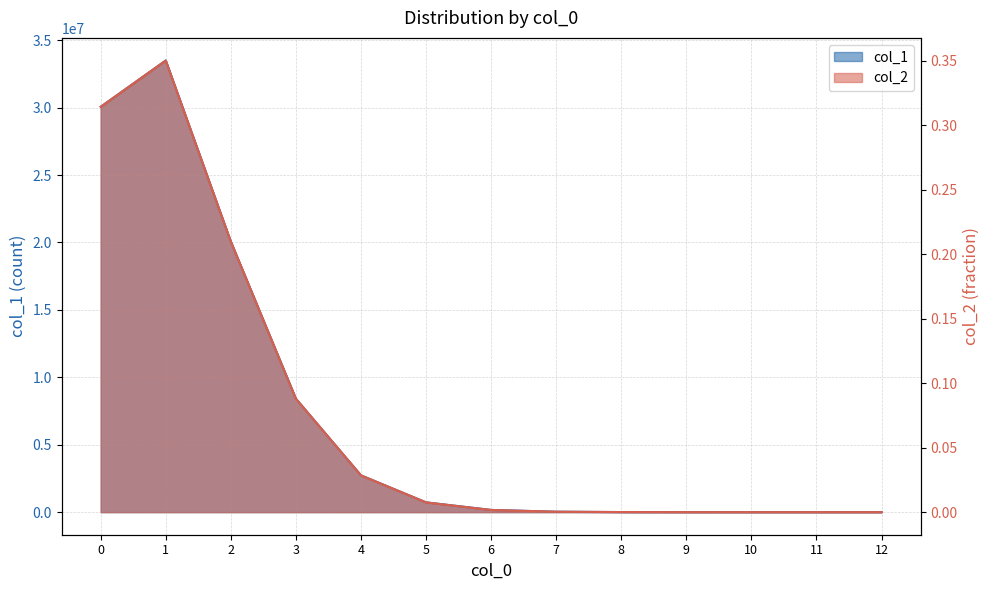

What is the difference between the col_2 values at 10 and 1?

0.4